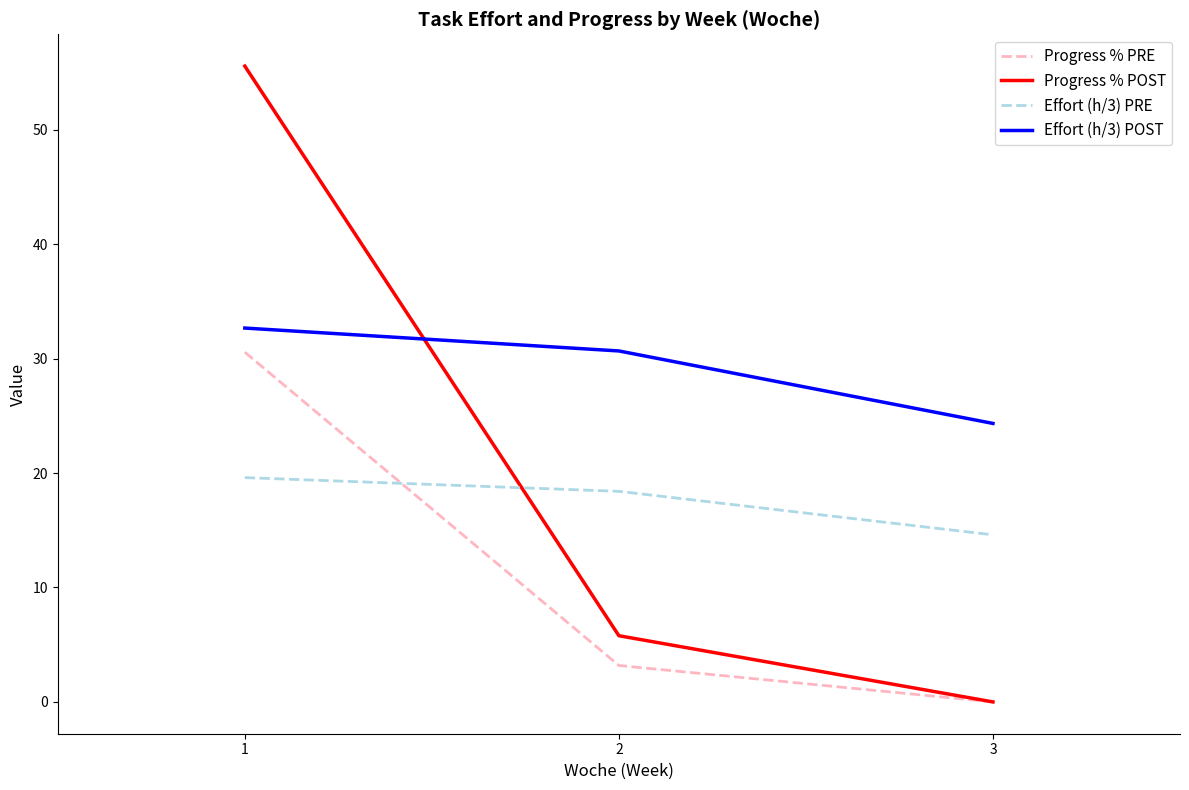

At which label is Effort (h/3) PRE closest to 17?

2